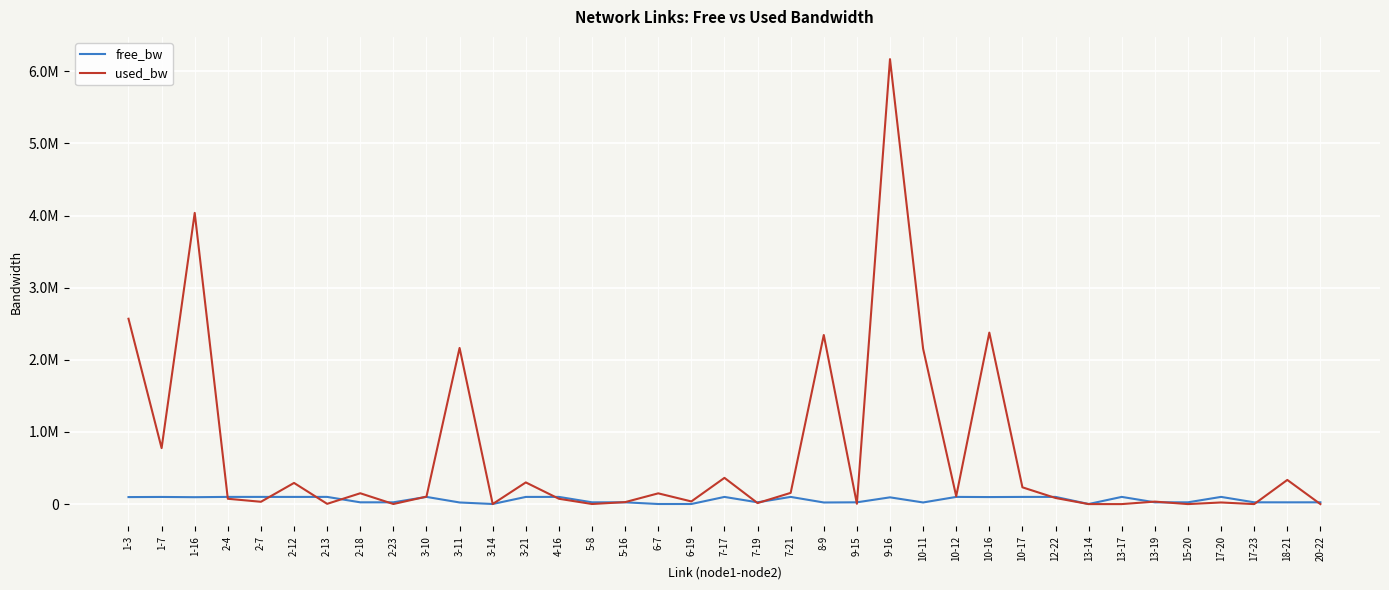

What is the average value of the used_bw series?

681062.0